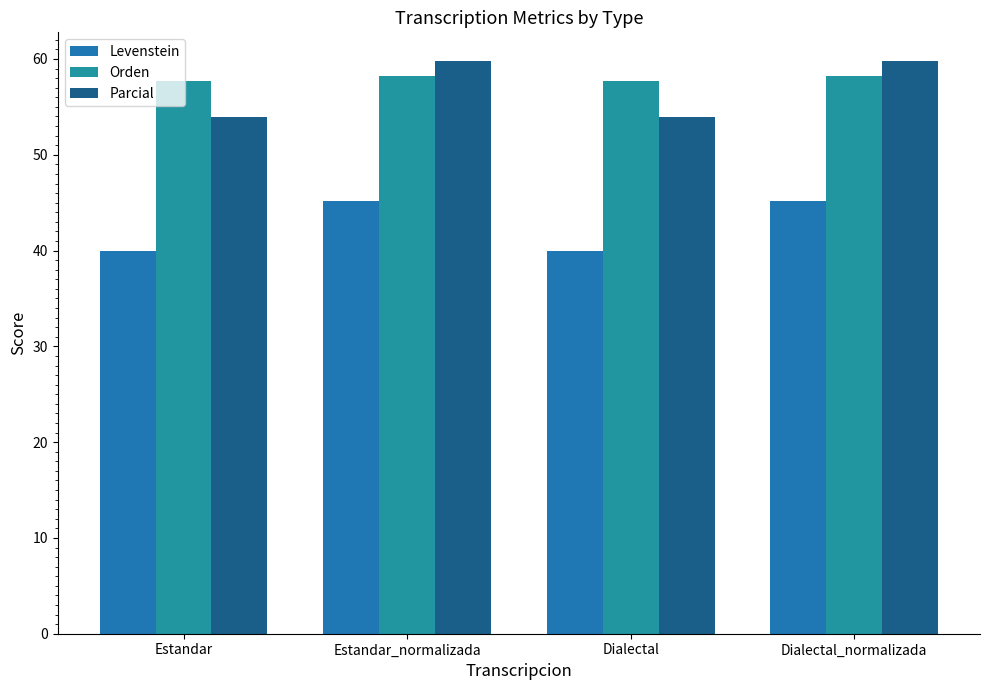

How many Orden values are between 57 and 58?

2